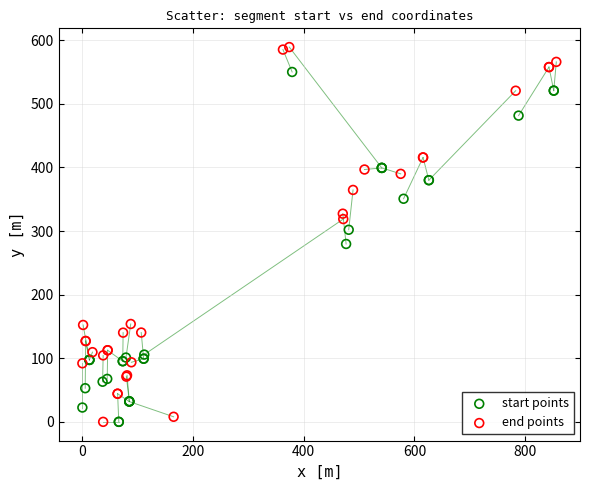

Which series has the widest spread of Y values?

end points